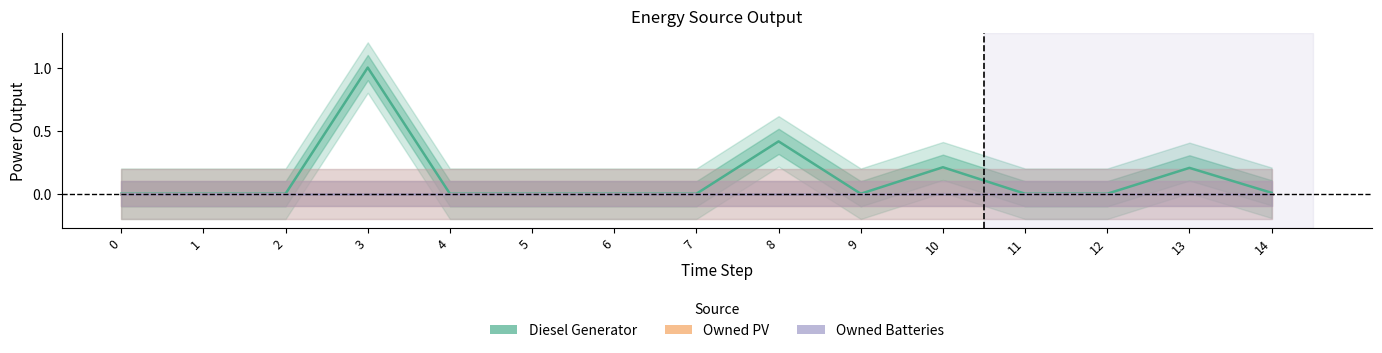

True or false: Diesel Generator and Owned Batteries intersect in this chart.

False